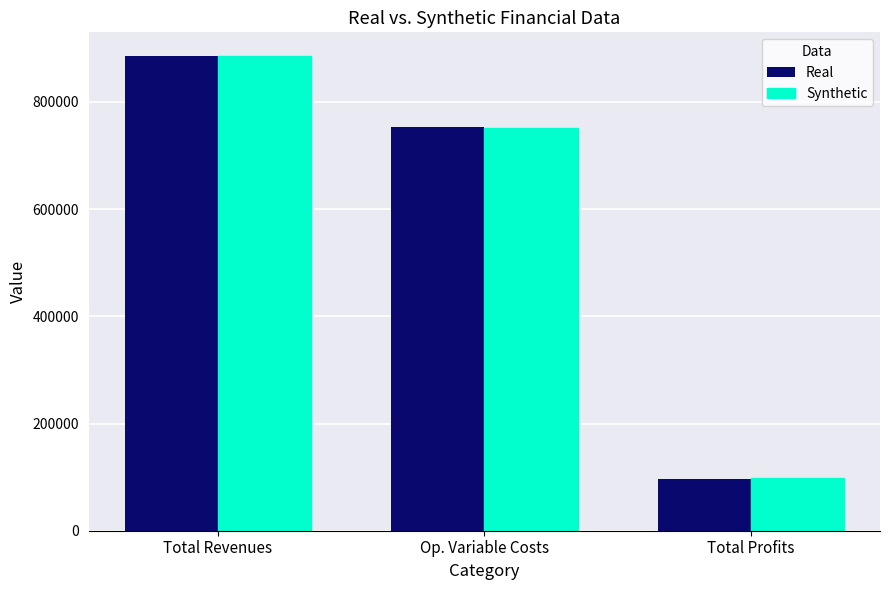

Read the Synthetic value at Total Profits.

97890.4